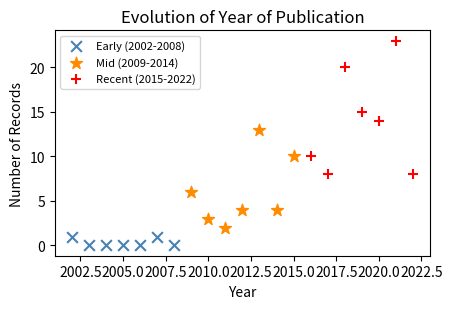

Which series contains the lowest Y value?

Early (2002-2008)